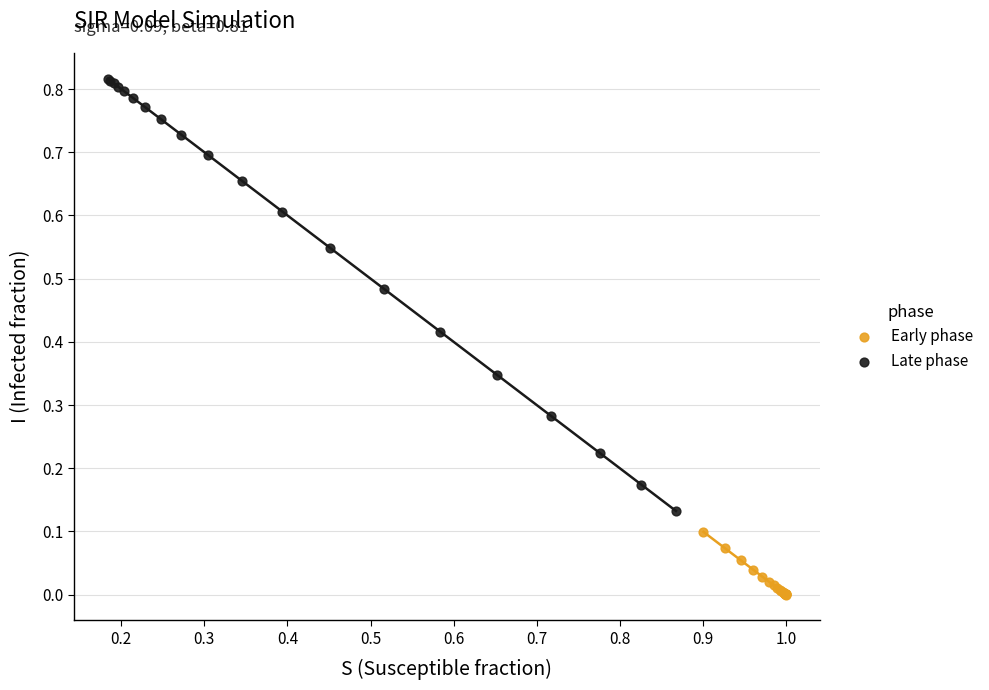

Which series contains the highest Y value?

Late phase